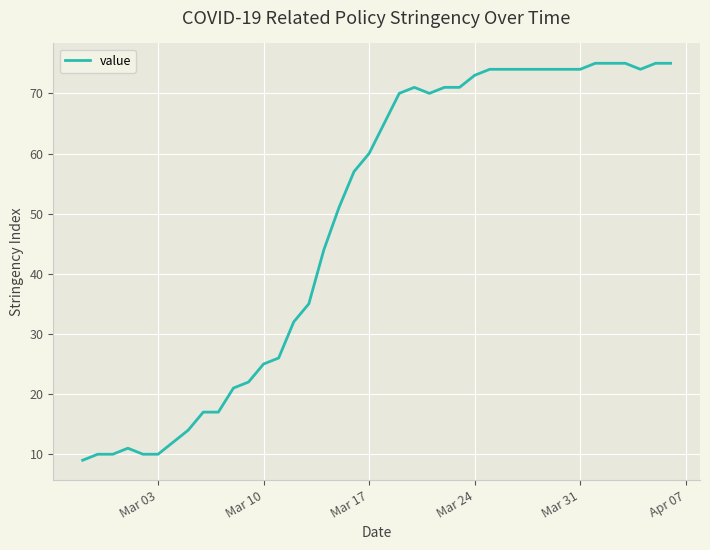

How many series are shown in this chart?

1